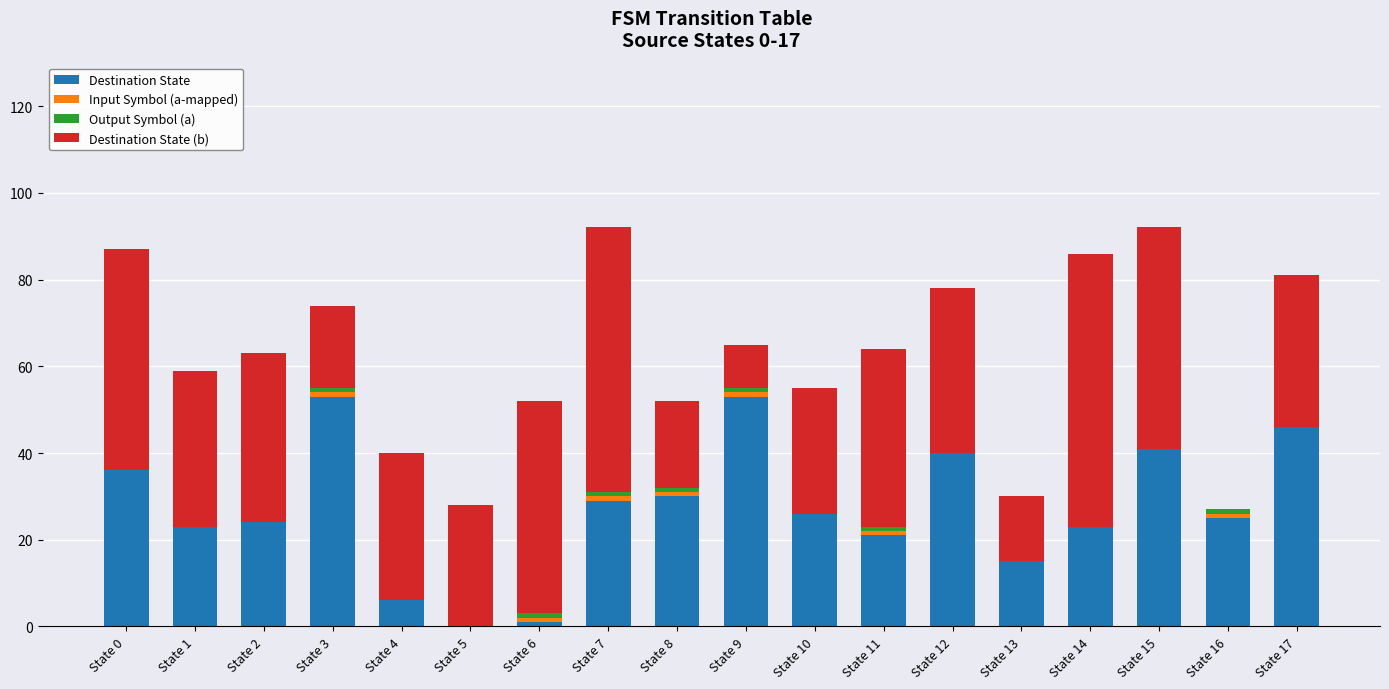

Is it true that Destination State equals 26 at State 10?

True